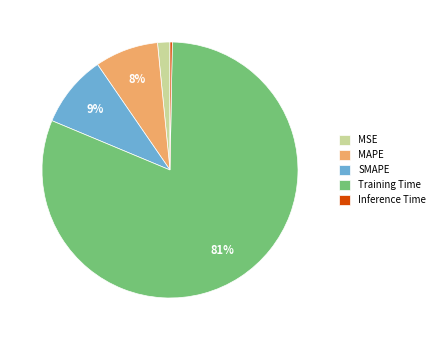

Rank the categories by value from lowest to highest.

Inference Time, MSE, MAPE, SMAPE, Training Time